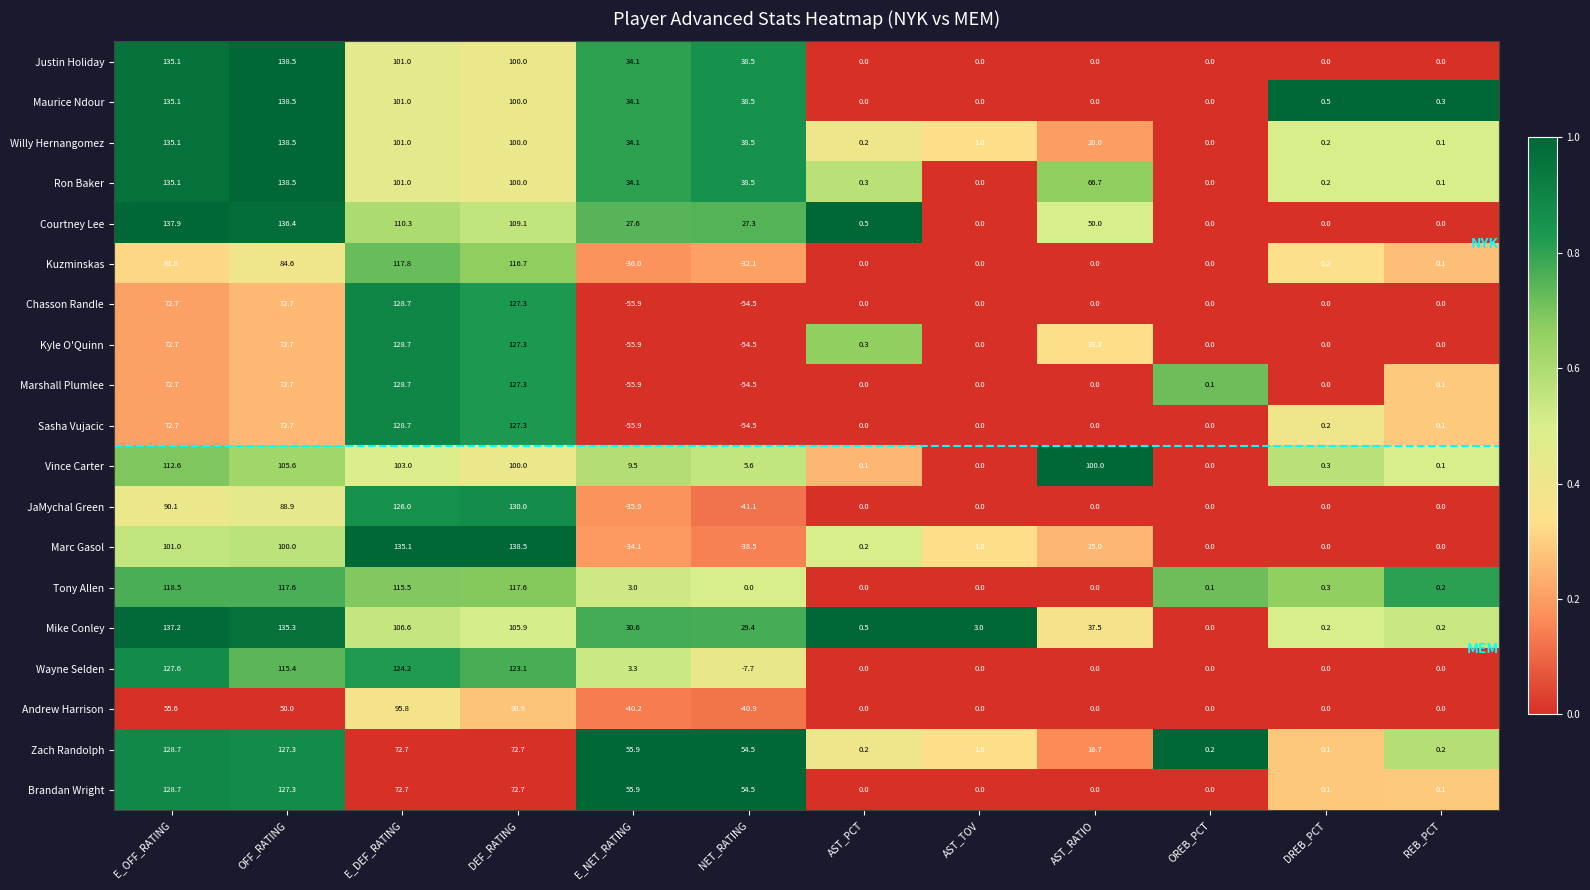

At how many categories does at least one series exceed 88?

5